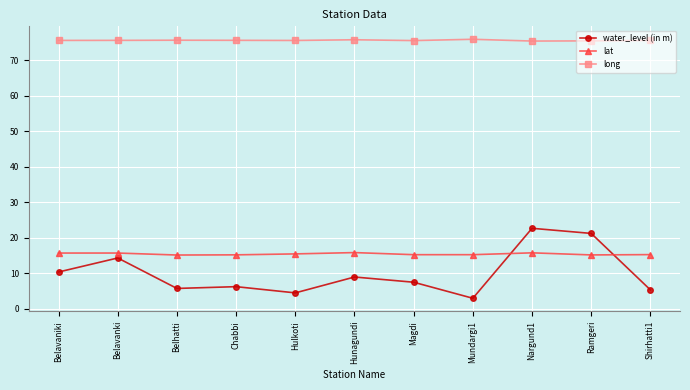

What is the difference between the highest and lowest values at Mundargi1?

73.0